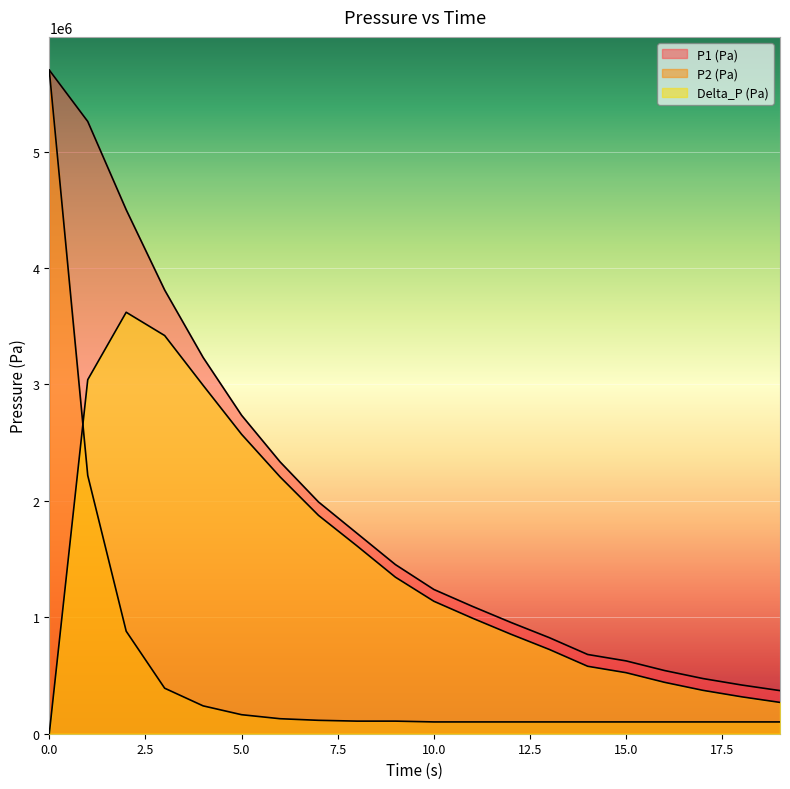

How many values in the Delta_P (Pa) series exceed 1137635?

10